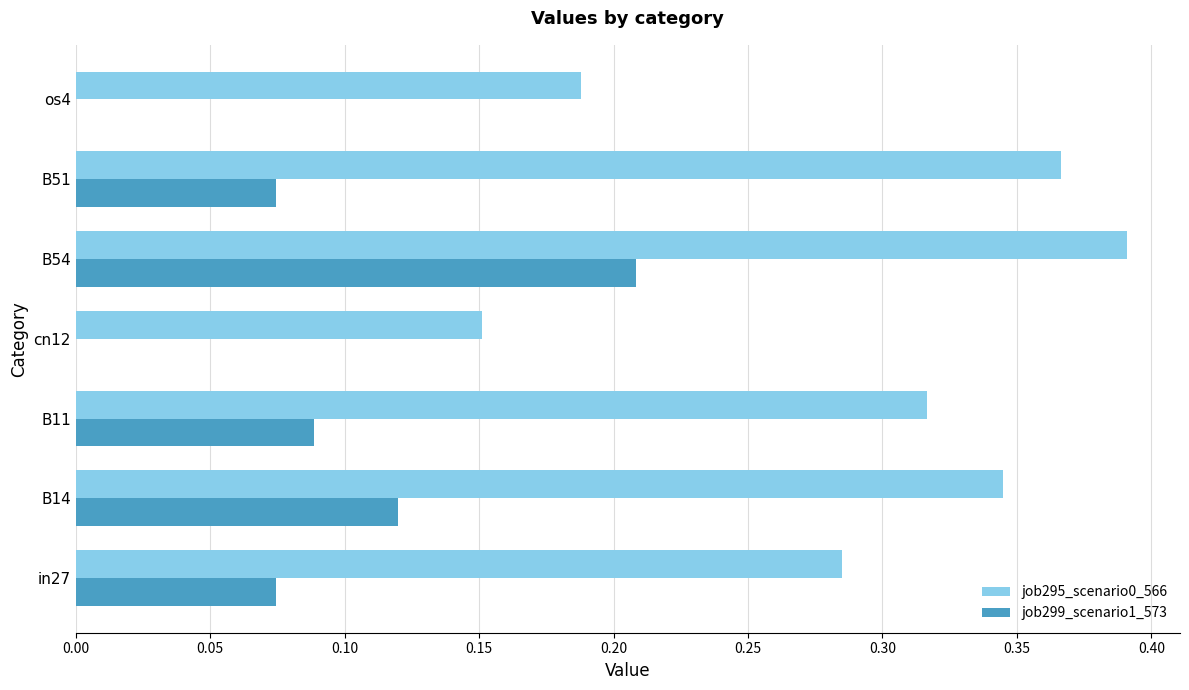

What is the sum of the job295_scenario0_566 values at B11 and B54?

0.7